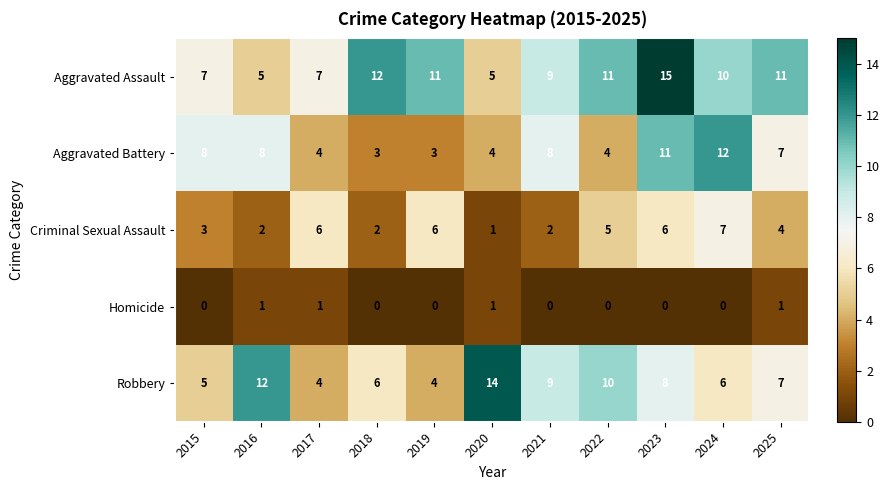

What is the minimum value for Aggravated Battery?

3